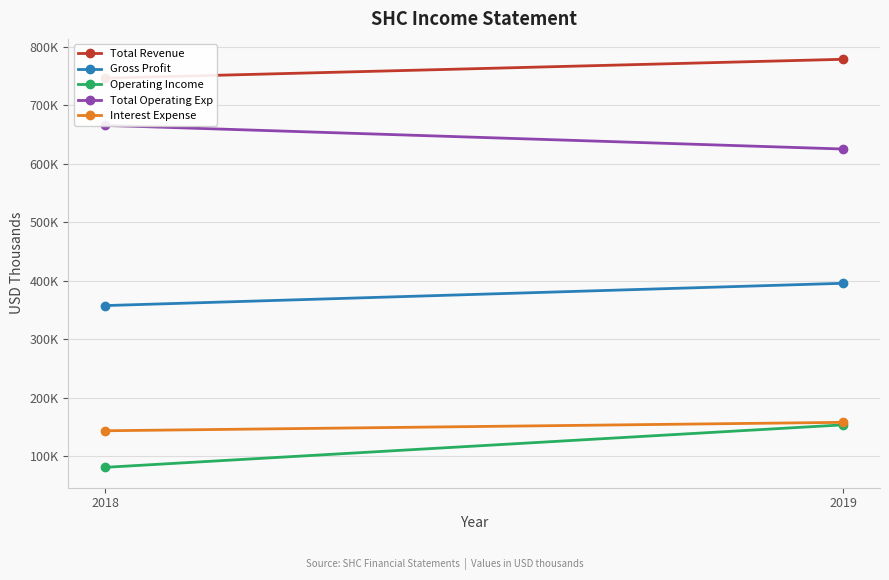

What are all the series names shown in the legend?

Total Revenue, Gross Profit, Operating Income, Total Operating Exp, Interest Expense